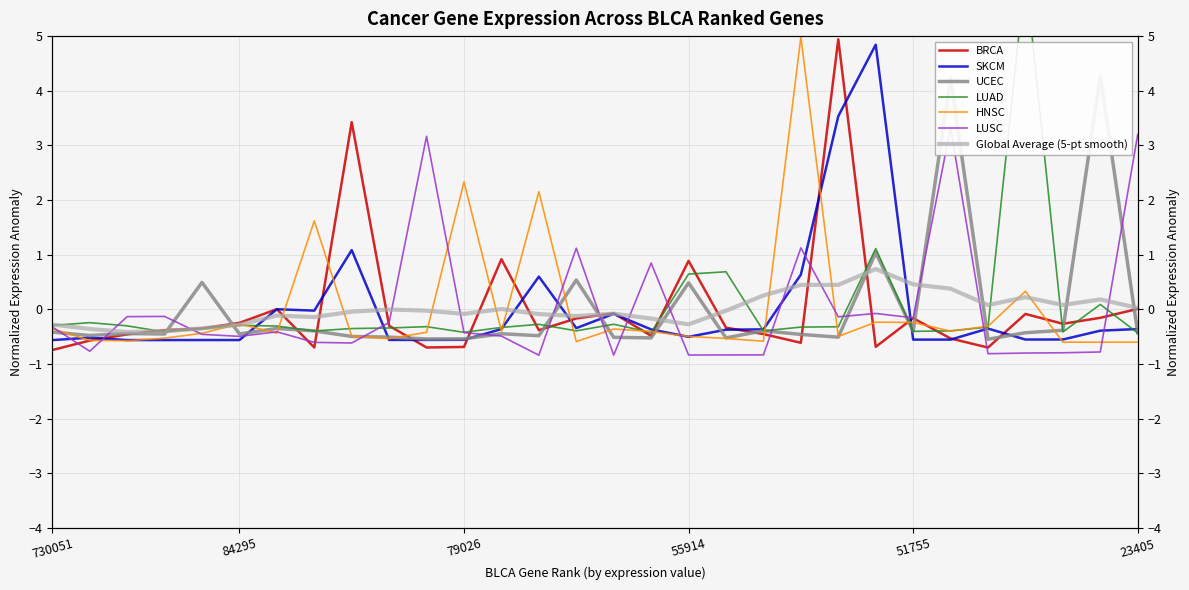

Is this an area chart (filled region under the line)?

No